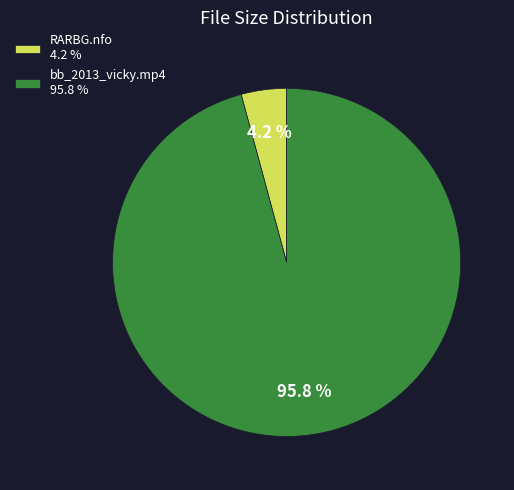

How many segments does this pie chart have?

2